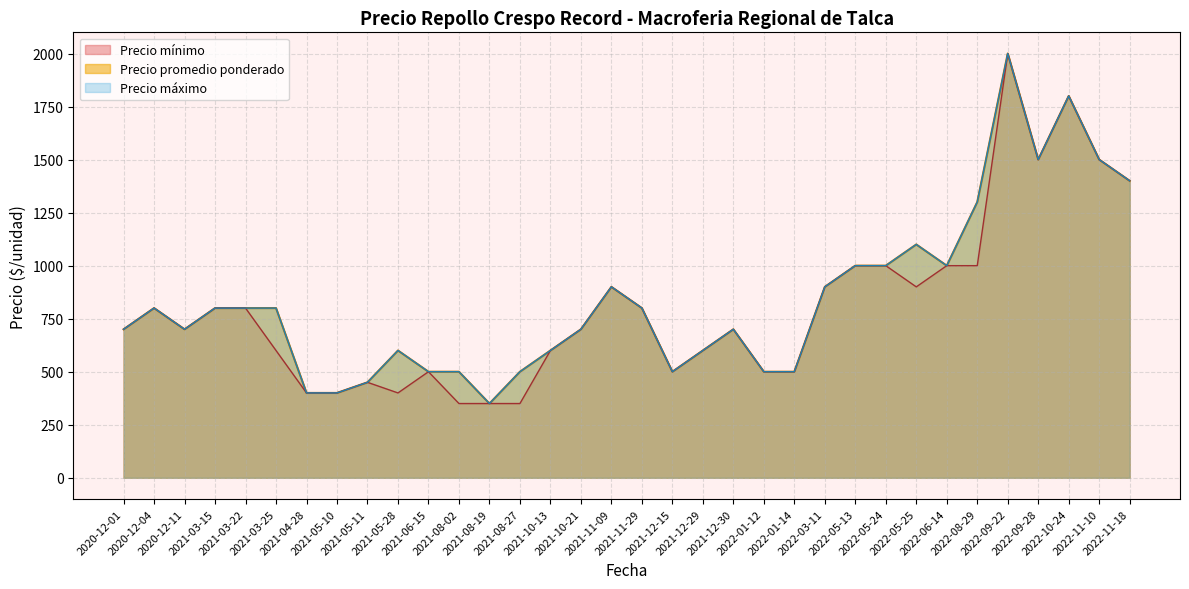

True or false: Precio minimo has more than 1 points higher than both neighbors.

True